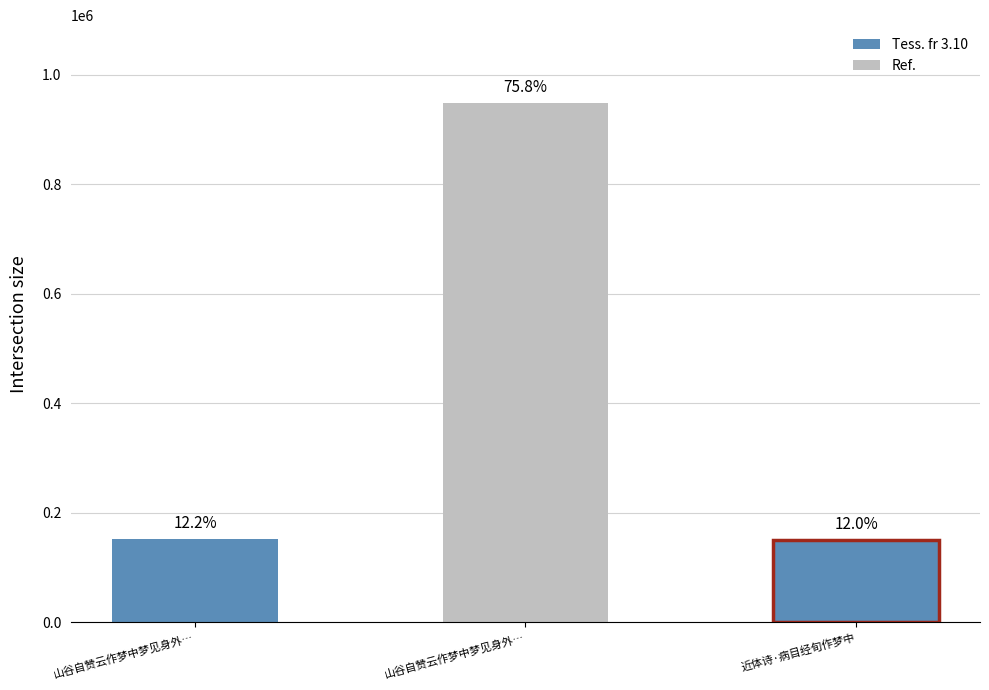

How many bars are there in total?

3